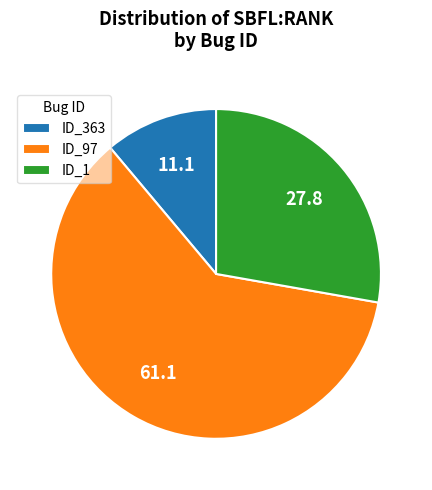

Which category accounts for the majority?

ID_97